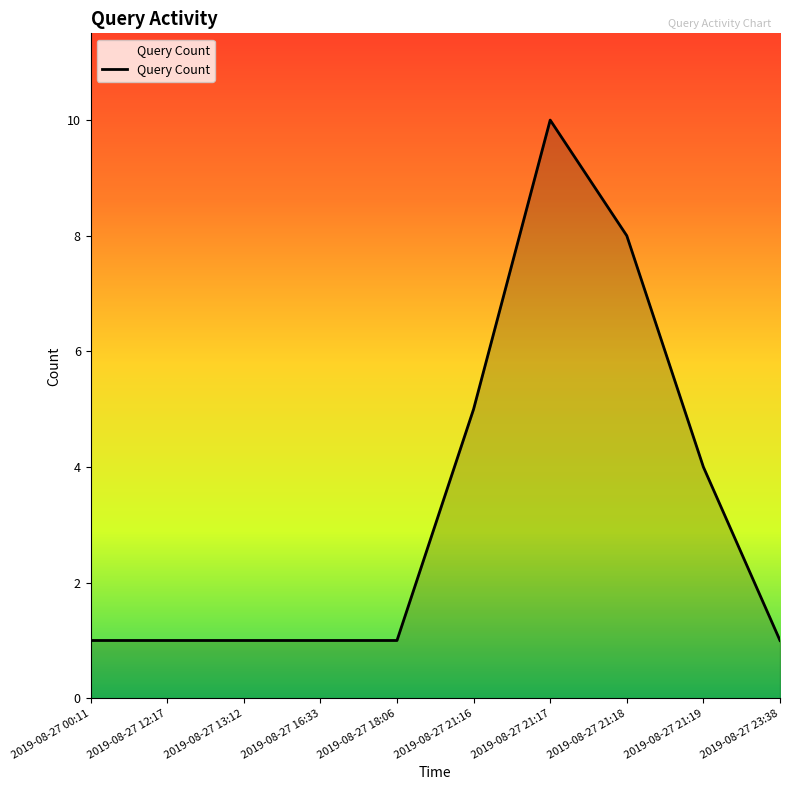

Is it true that the value at 2019-08-27 12:17 is 1?

True